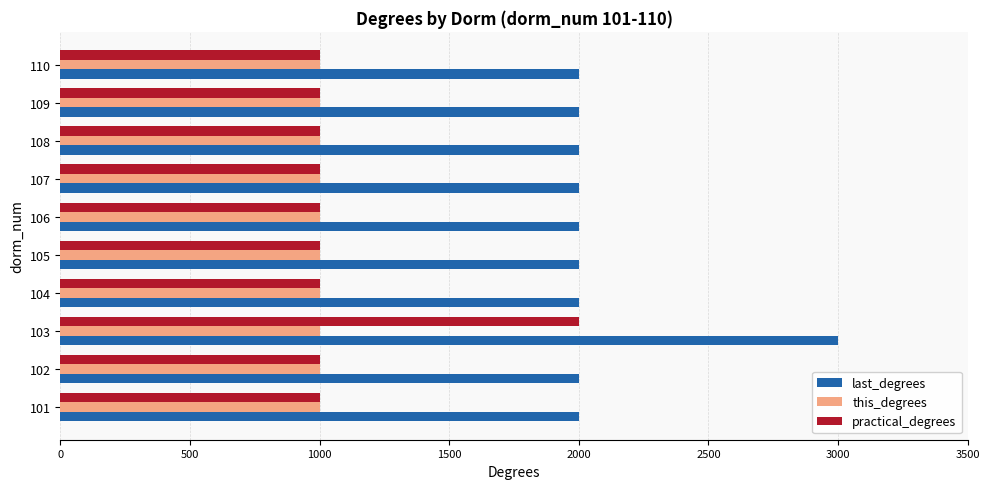

Which series has the largest total across all categories?

last_degrees